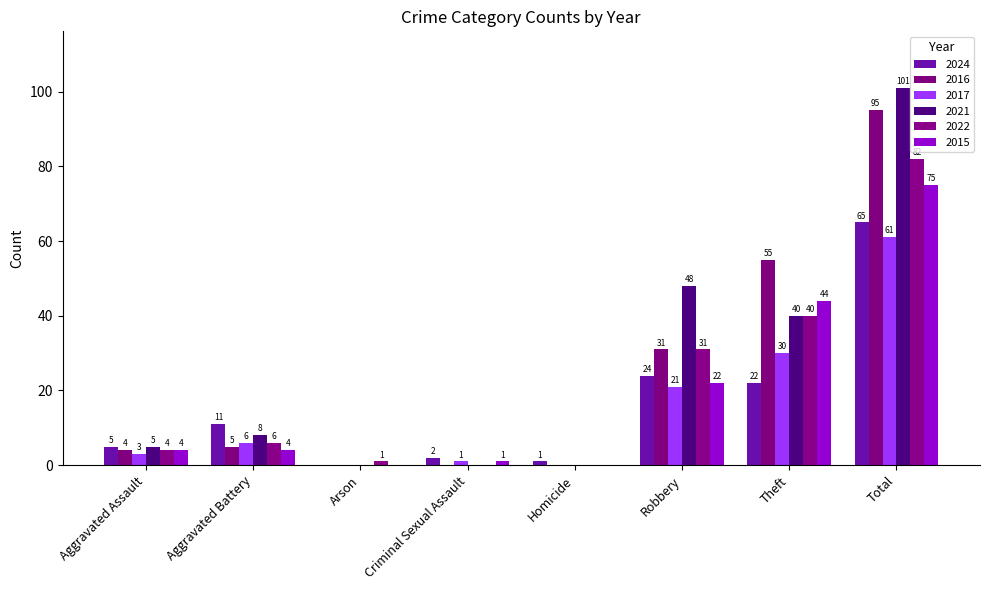

How many groups of bars are there?

8